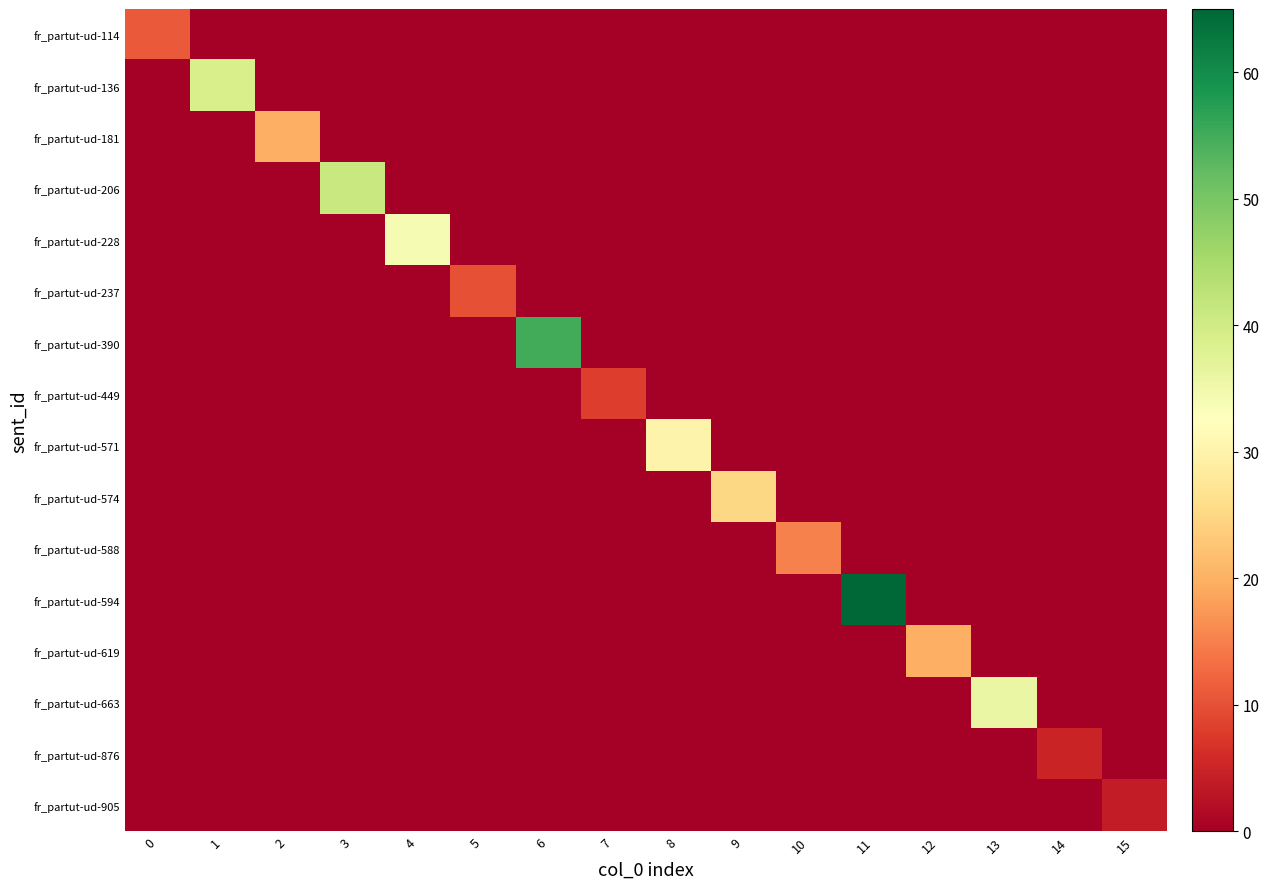

What is the spread (max minus min) of values at 6?

55